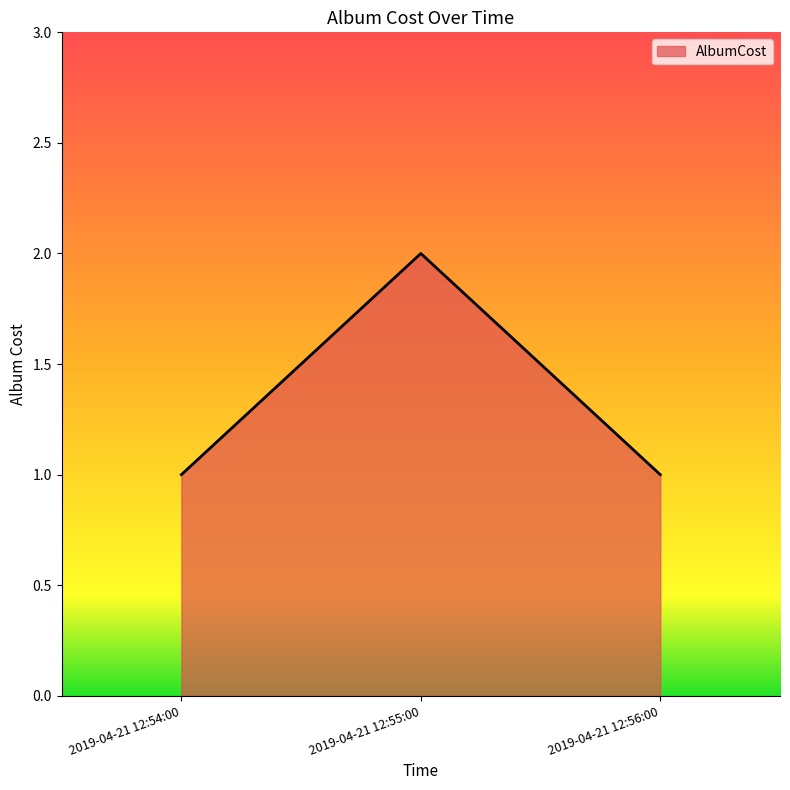

The chart shows a value of 1 at 2019-04-21 12:54:00. True or false?

True